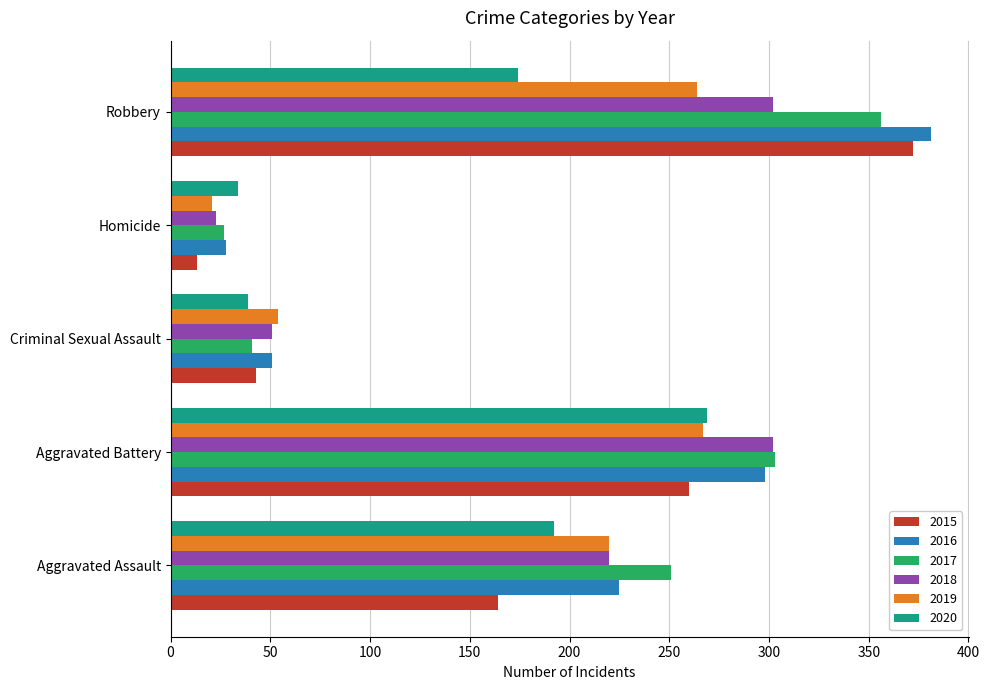

What is the minimum value for 2020?

34